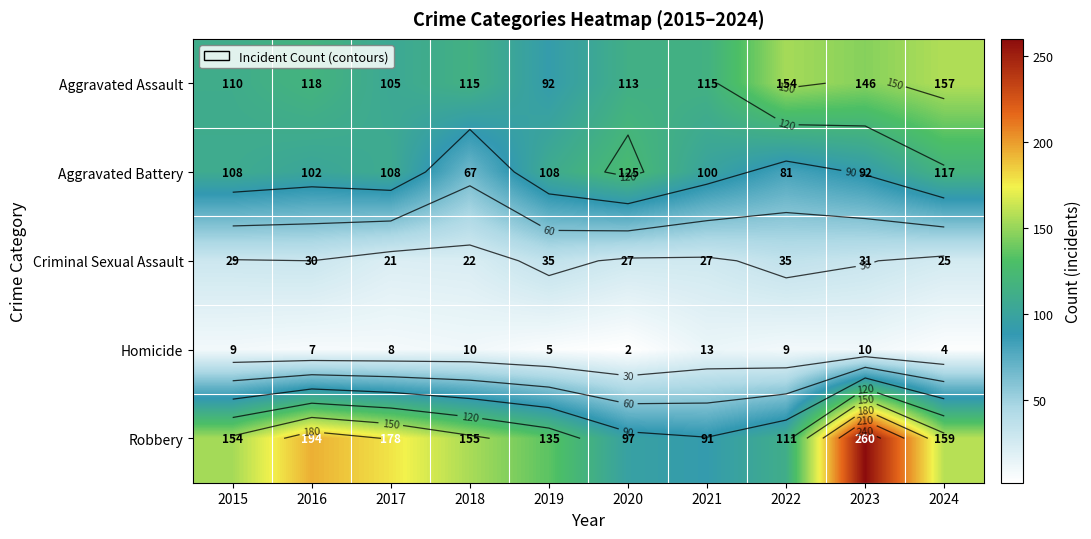

Which label corresponds to the smallest value in the chart?

2020